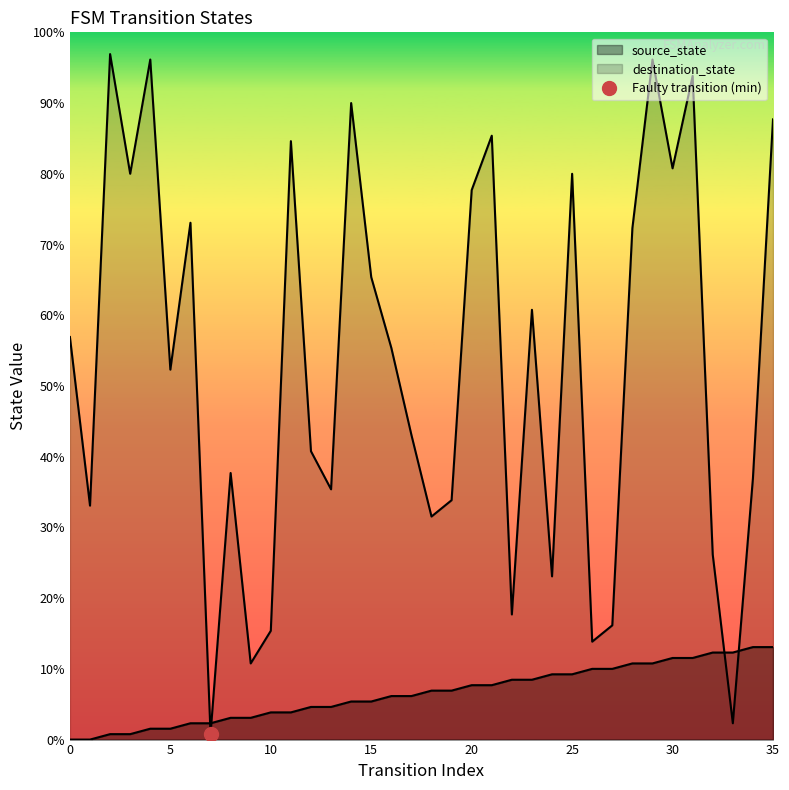

In destination_state, how many points are higher than both neighbors (excluding endpoints)?

11